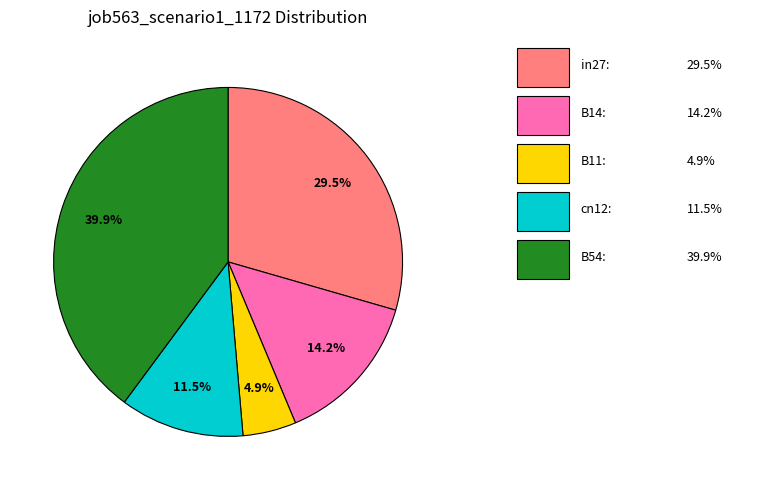

To the nearest percent, what is the average slice percentage?

20%